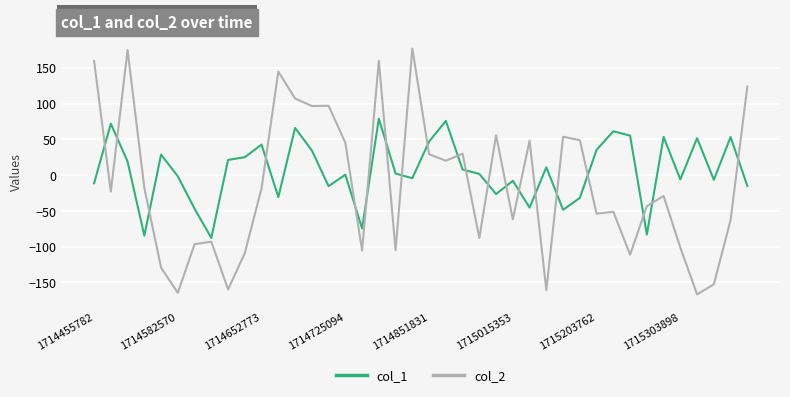

Which series has the widest spread of values?

col_2